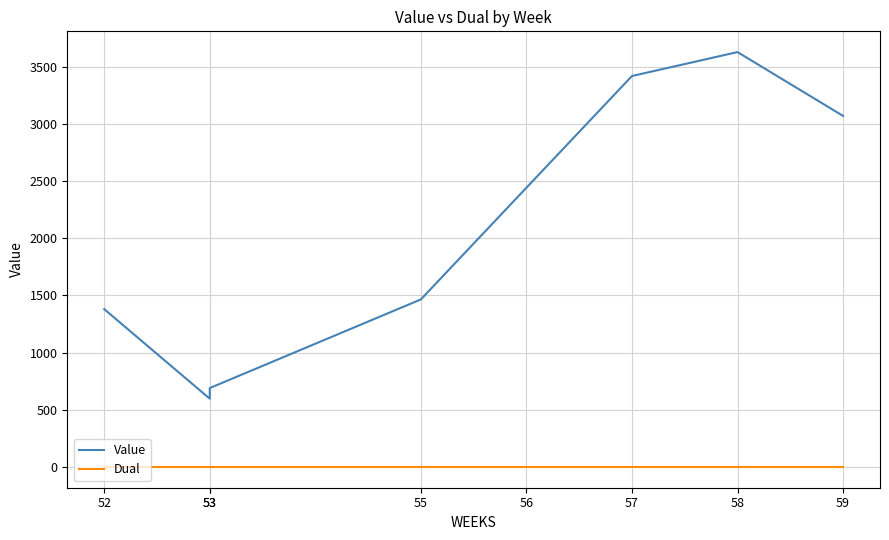

True or false: Dual and Value intersect in this chart.

False